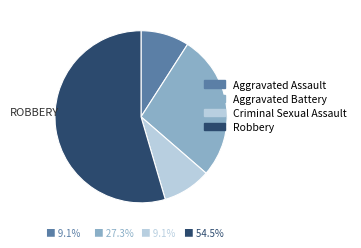

To the nearest percent, what is the average slice percentage?

25%